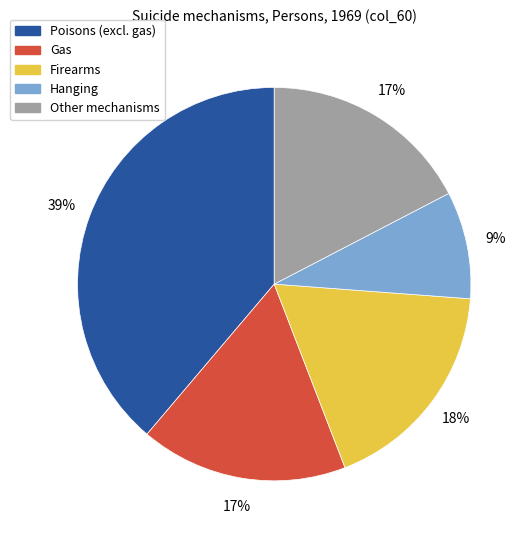

To the nearest percent, what portion does Gas represent?

17%